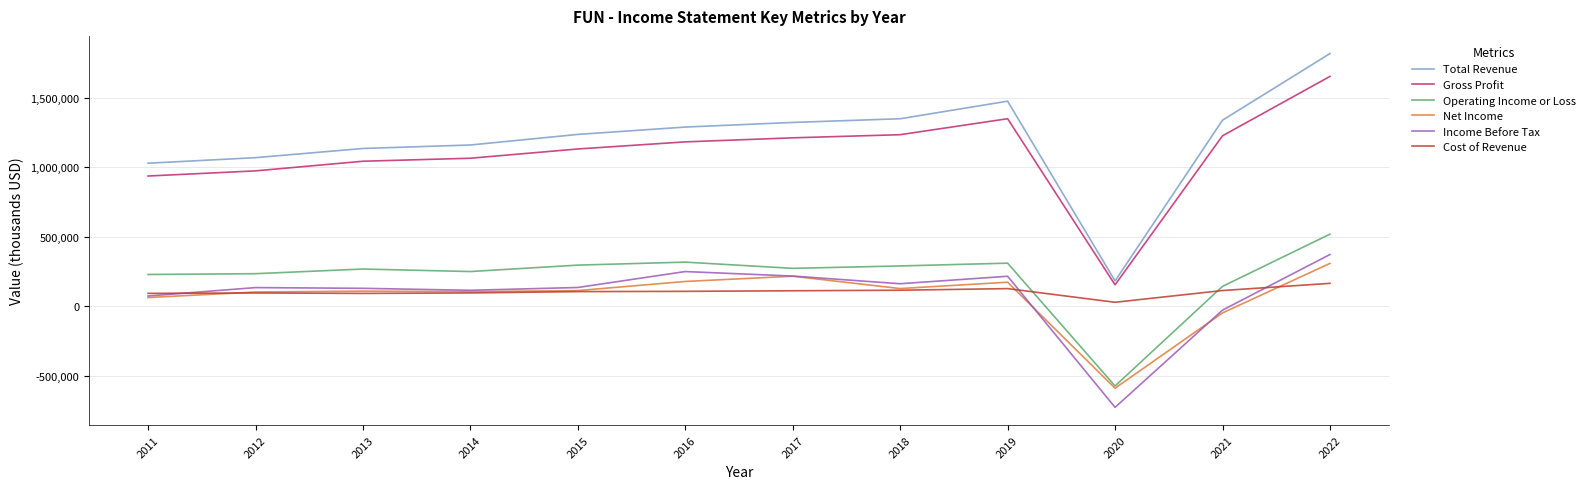

What are all the series names shown in the legend?

Total Revenue, Gross Profit, Operating Income or Loss, Net Income, Income Before Tax, Cost of Revenue